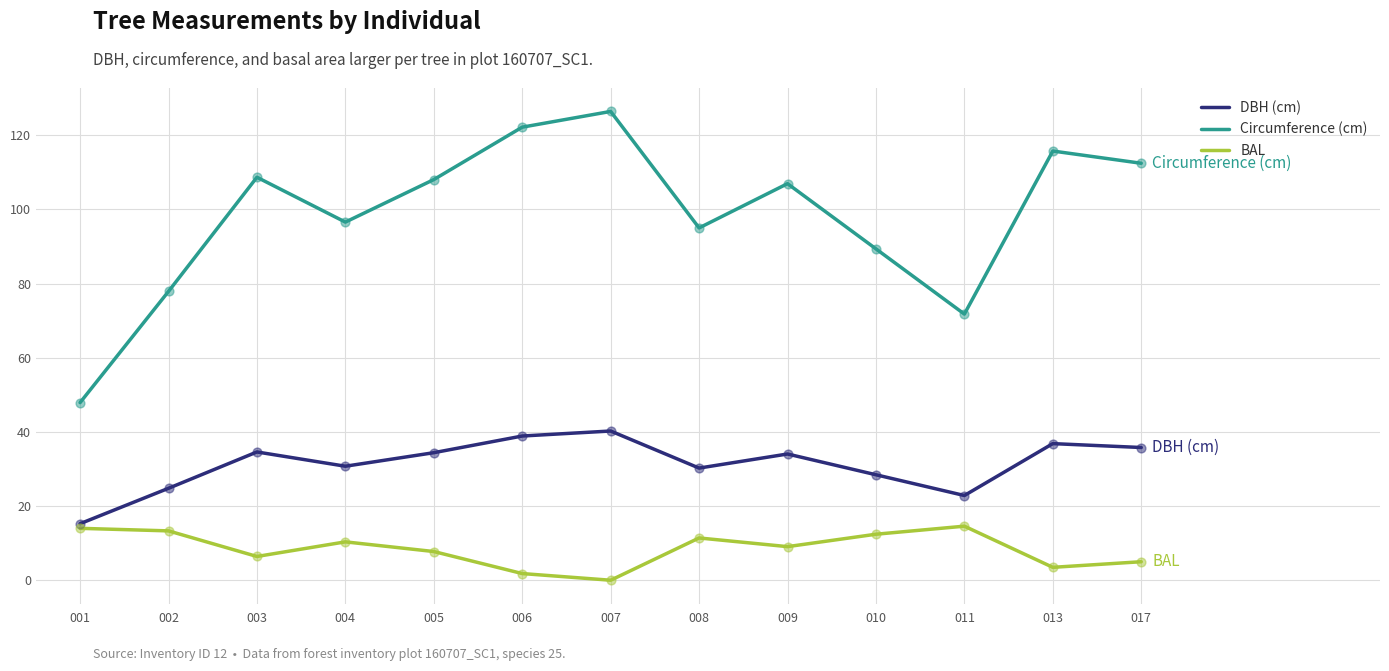

Which series has the largest total across all categories?

Circumference (cm)